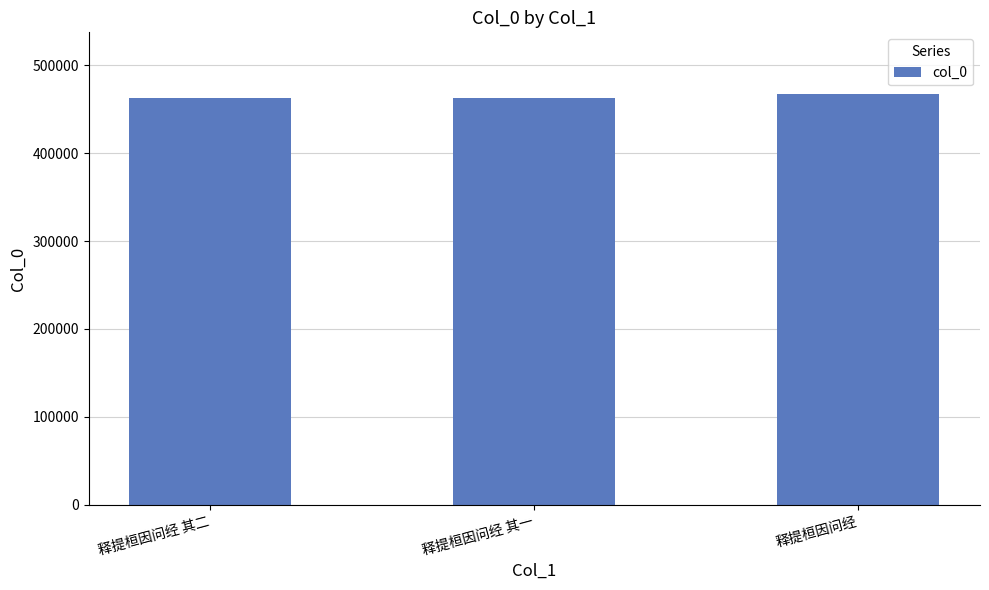

How many distinct data groups are displayed?

1